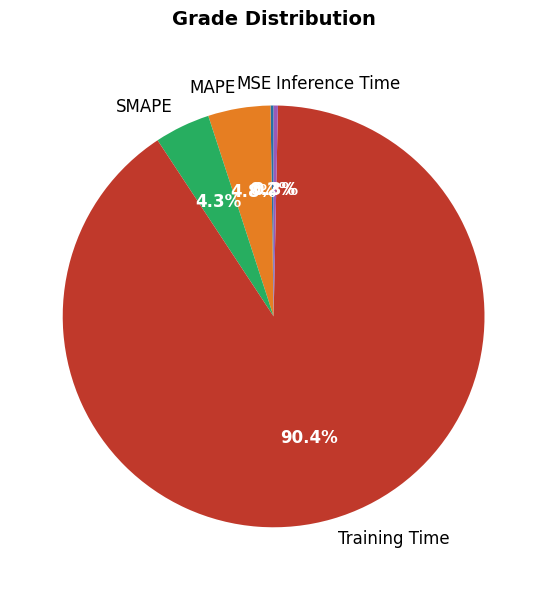

Does any single category account for the majority?

Yes